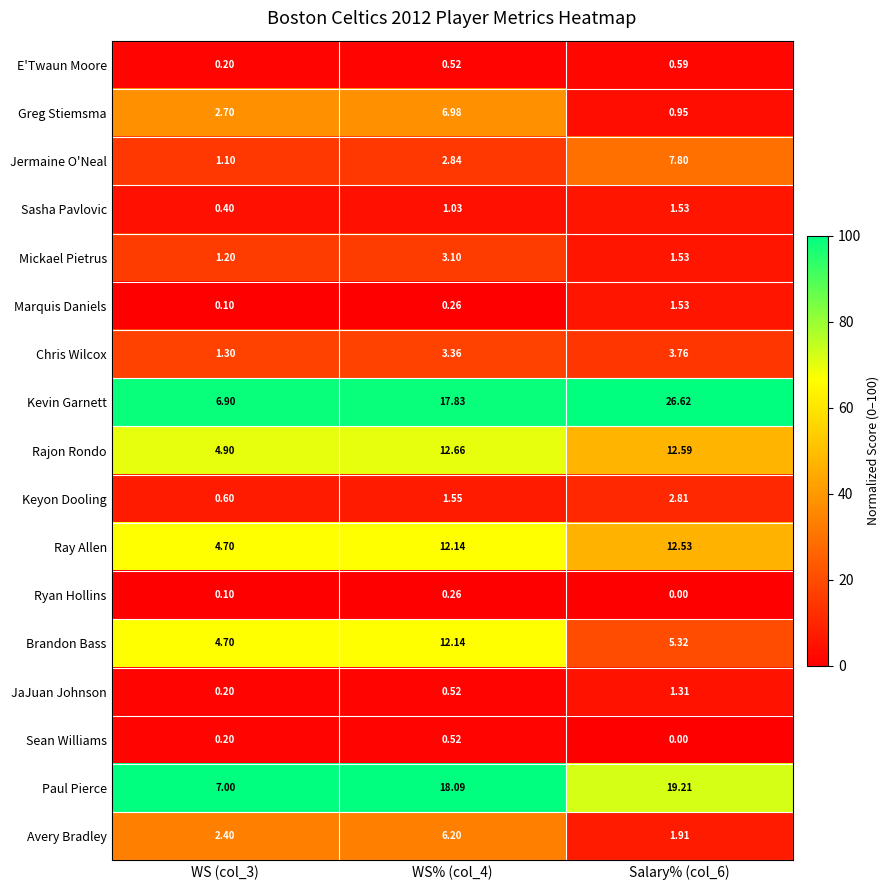

Which series has the largest range (max minus min)?

Kevin Garnett